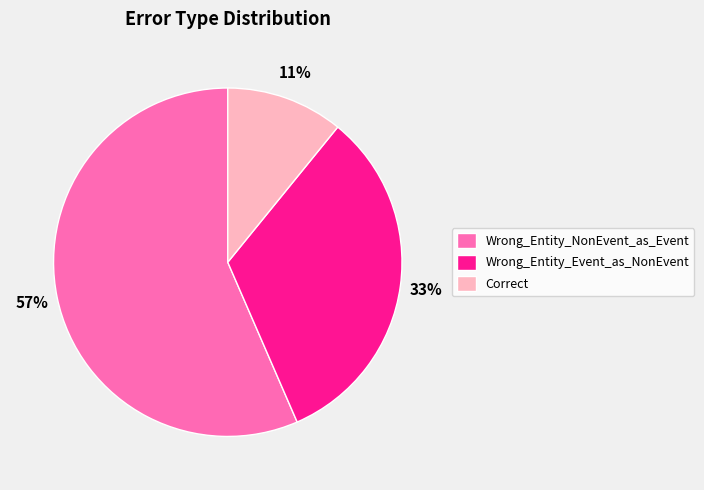

The Wrong_Entity_Event_as_NonEvent slice represents 33% of the pie. True or false?

True